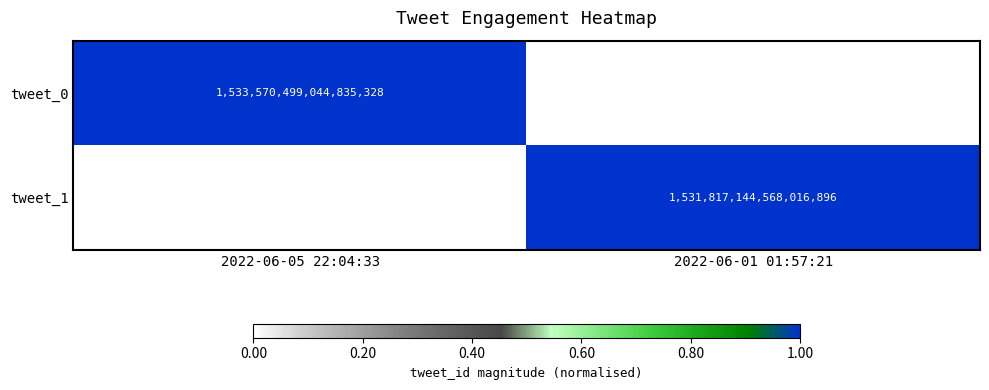

Is it true that tweet_0 equals 1533570499044835328 at 2022-06-05 22:04:33?

True